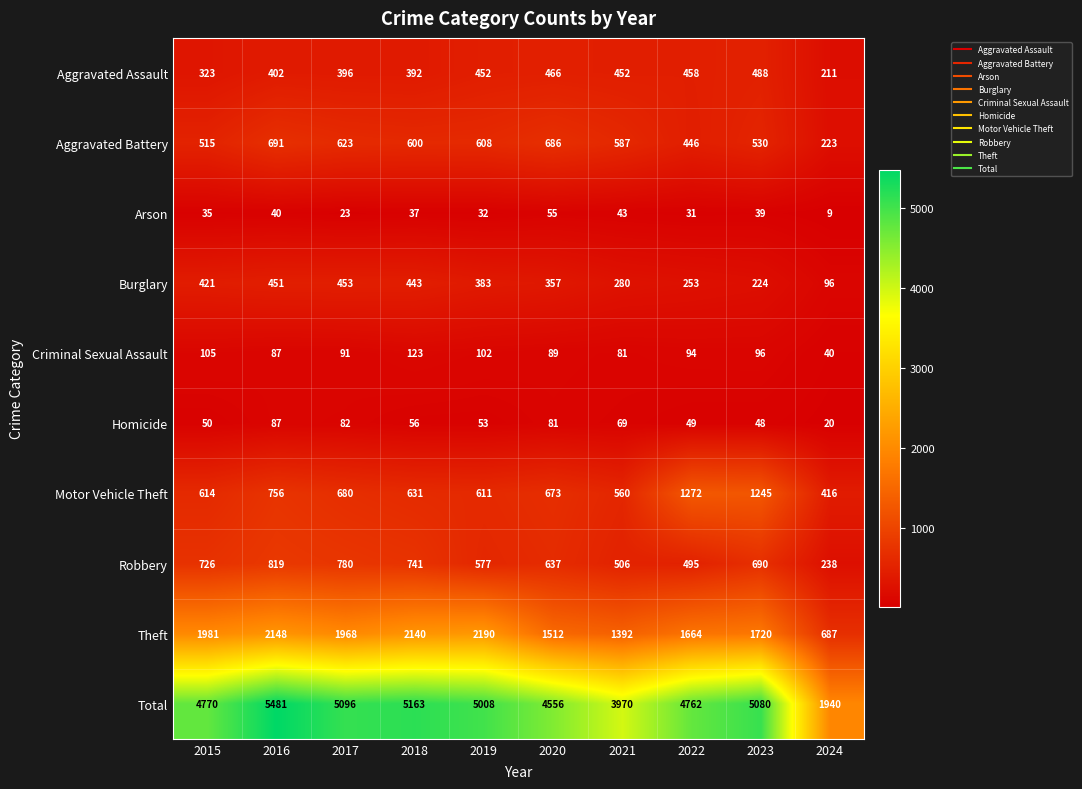

What is the greatest value displayed?

5481